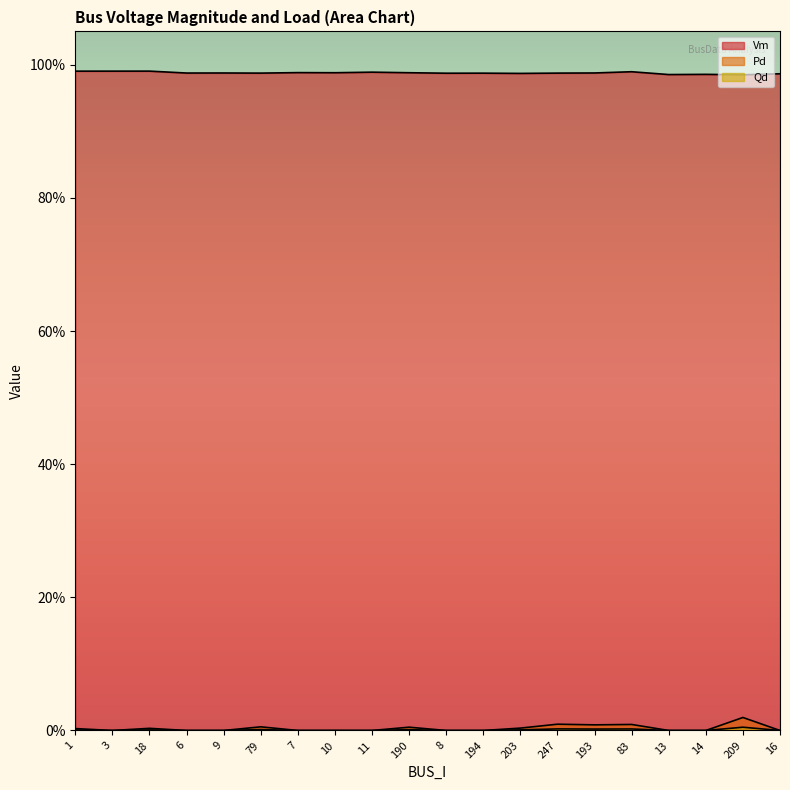

True or false: Qd and Pd cross at least once.

False